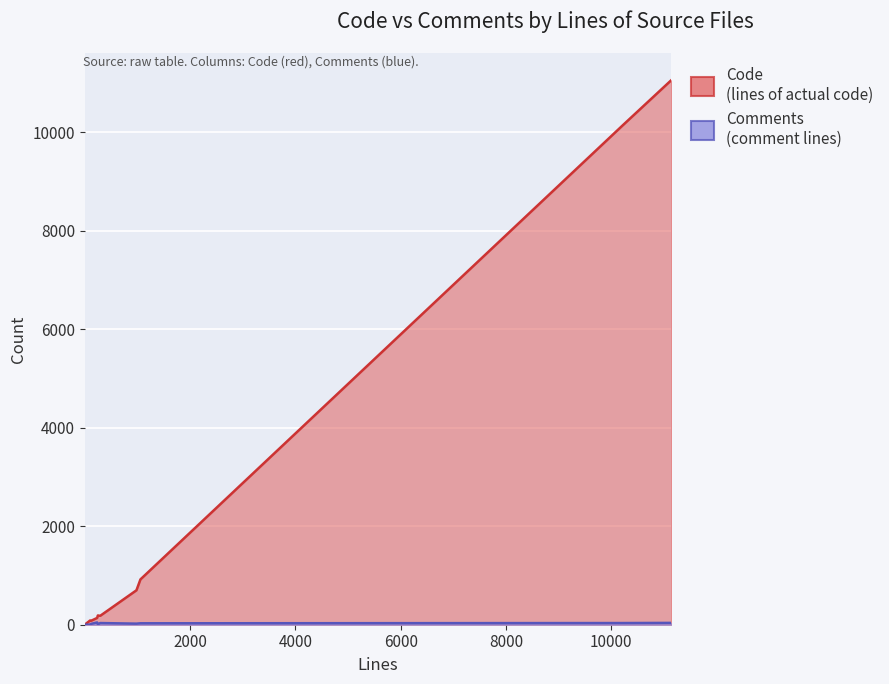

What is the total value across all series at 11138?

11089